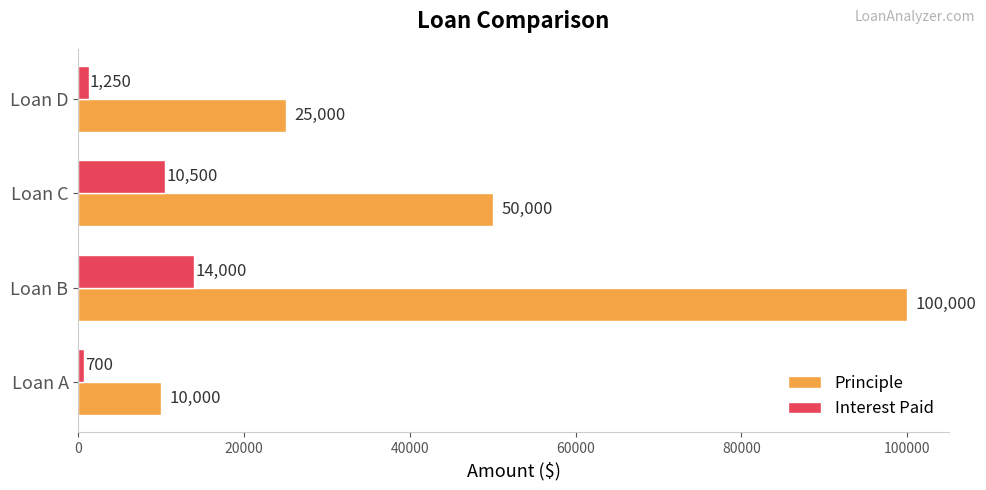

The Interest Paid series shows 1250 at Loan D. True or false?

True